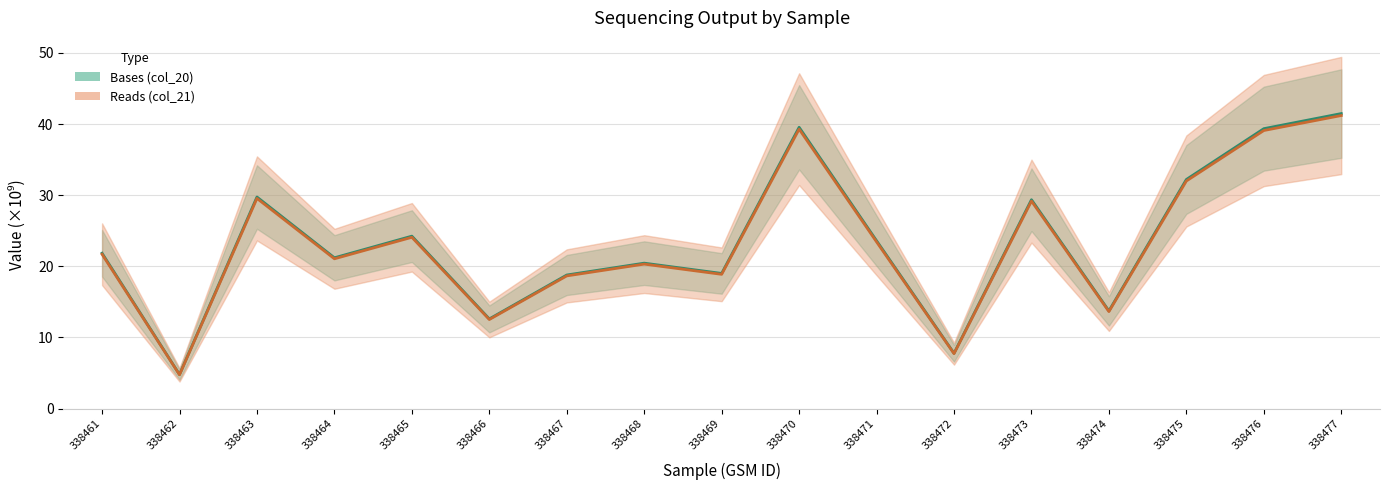

At which label does Bases (col_20) reach its peak?

338477